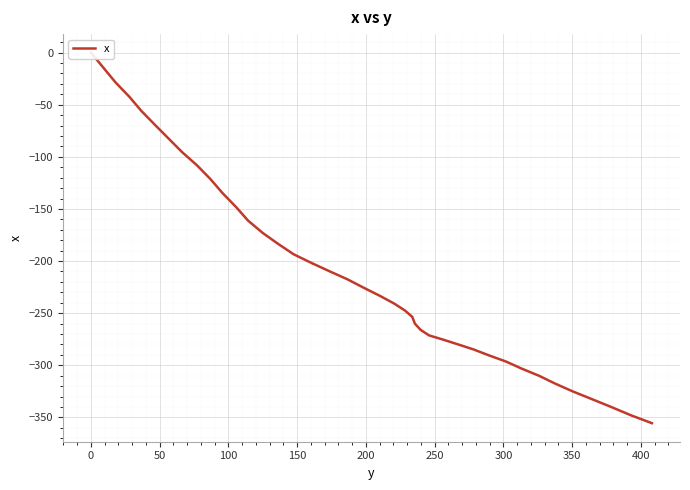

Where does the data first go above -225?

−50